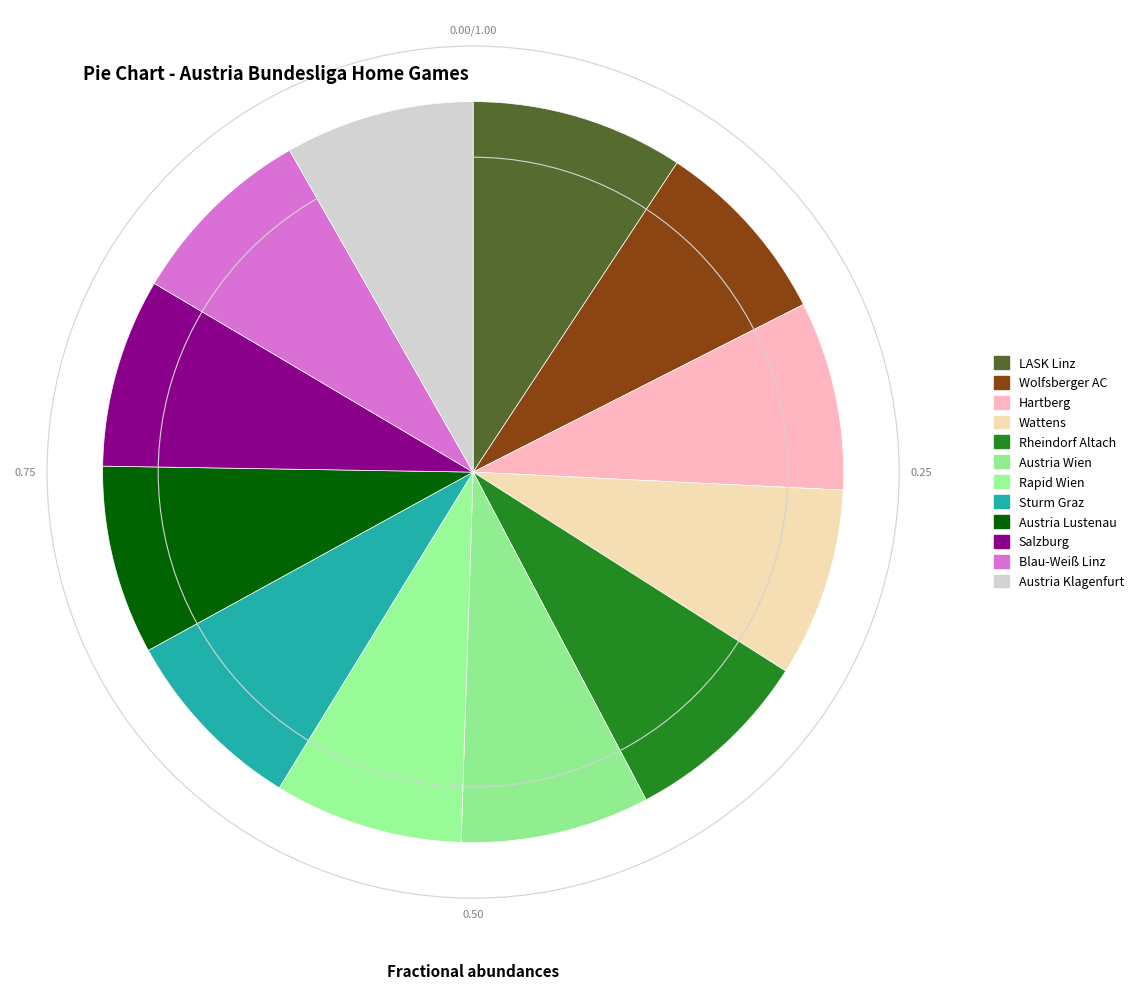

How many slices are in this pie chart?

12